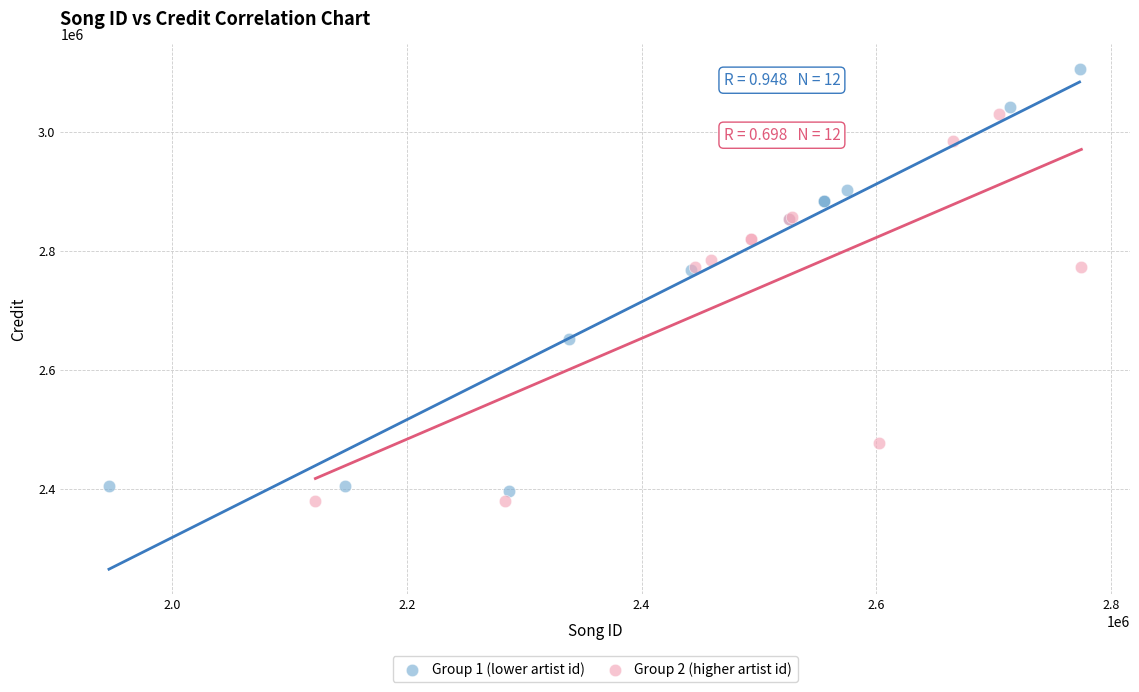

Which series contains the lowest Y value?

Group 2 (higher artist id)